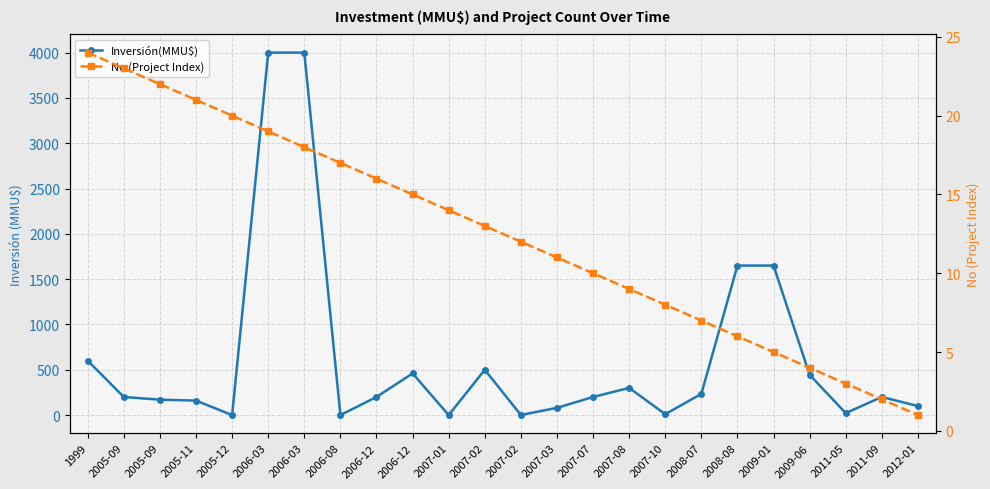

What is the spread (max minus min) of values at 2007-02?

487